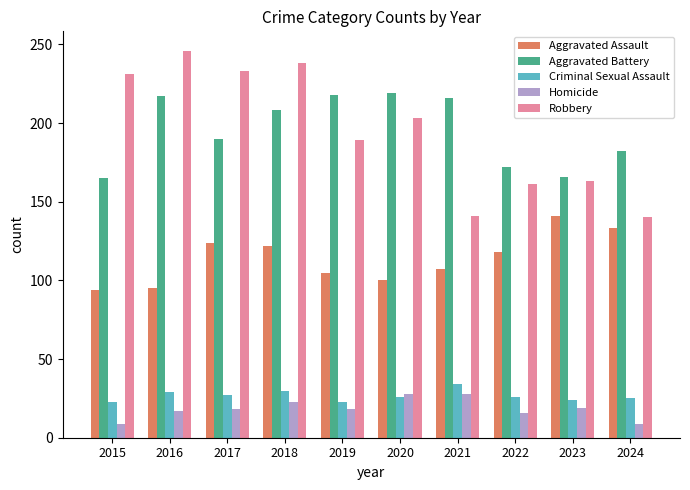

What is the difference between the highest and lowest values at 2021?

188